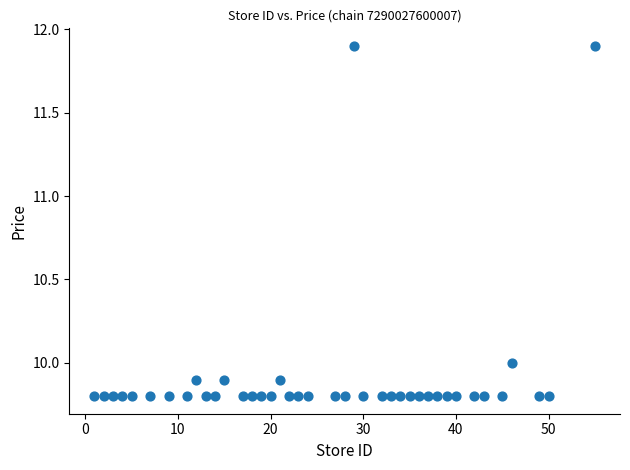

What is the range of X values (max minus min)?

54.0